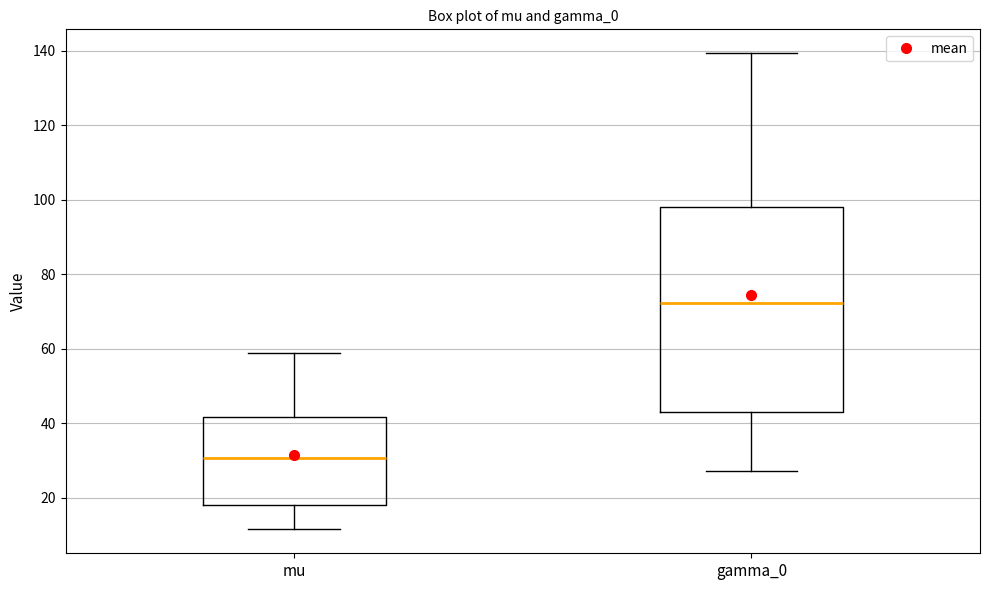

Reading left to right, transcribe this box plot: for each box, give where its median line is, the range the box spans, and where its two whiskers end, as read against the y-axis. The values are not printed on the chart, so give them approximately, as read against the axis.

mu: median 30, box 18 to 42, whiskers 12 to 58
gamma_0: median 72, box 42 to 98, whiskers 28 to 140